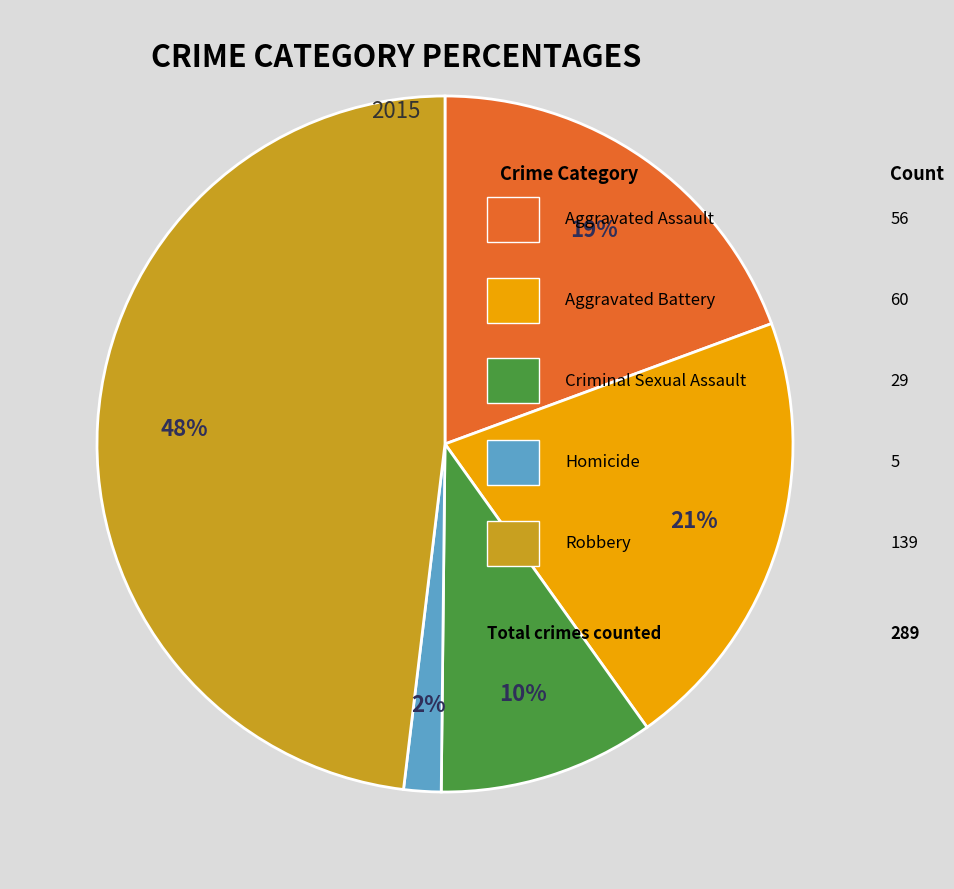

Does any single category account for the majority?

No